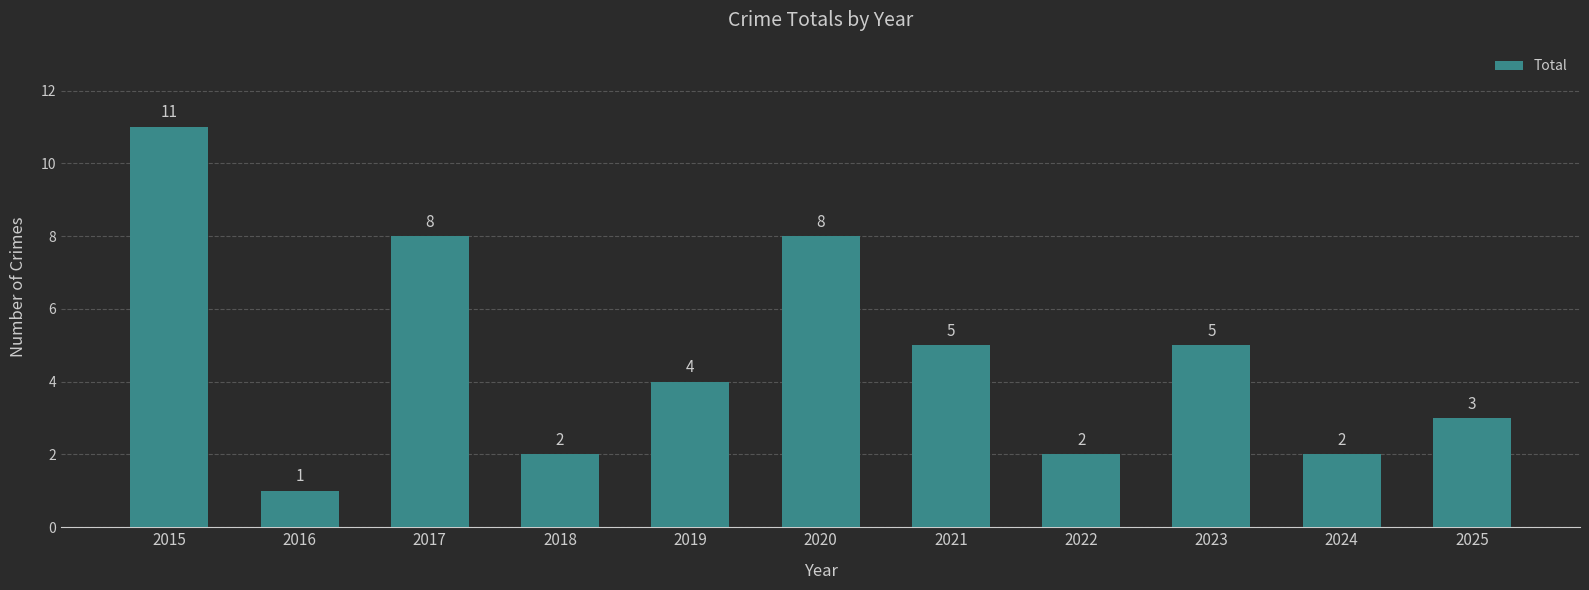

What is the difference between the values at 2020 and 2022?

6